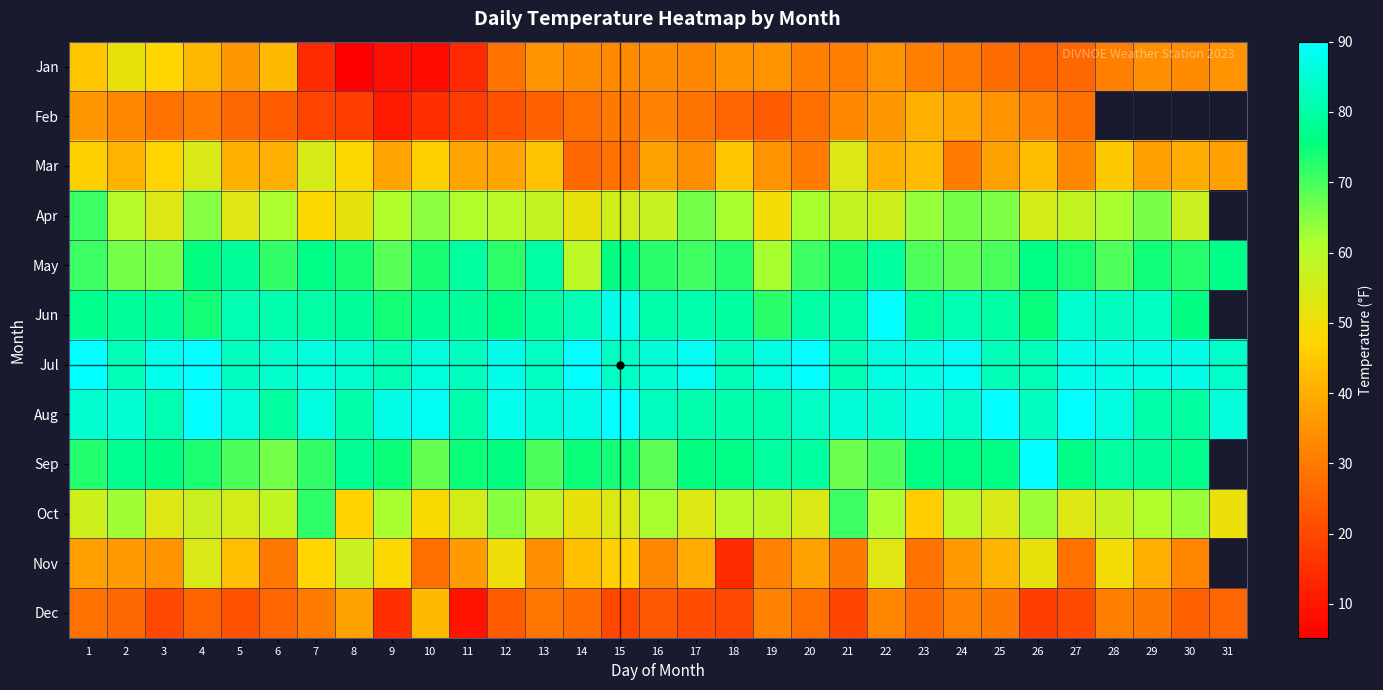

What is the sum of the Mar values at 18 and 7?

99.1